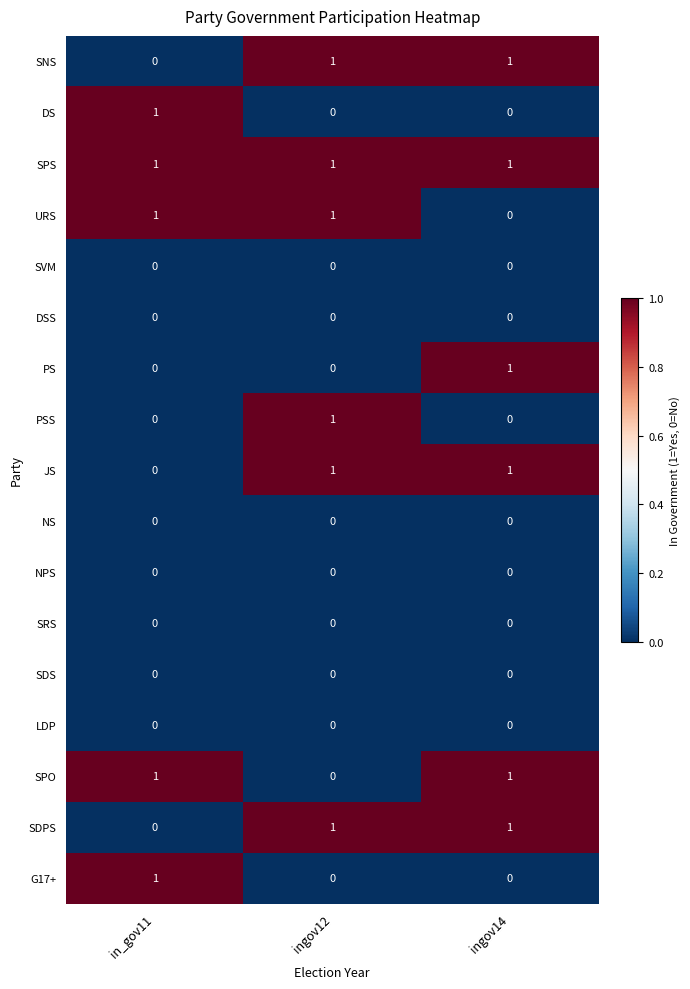

At which label does URS reach its minimum?

ingov14